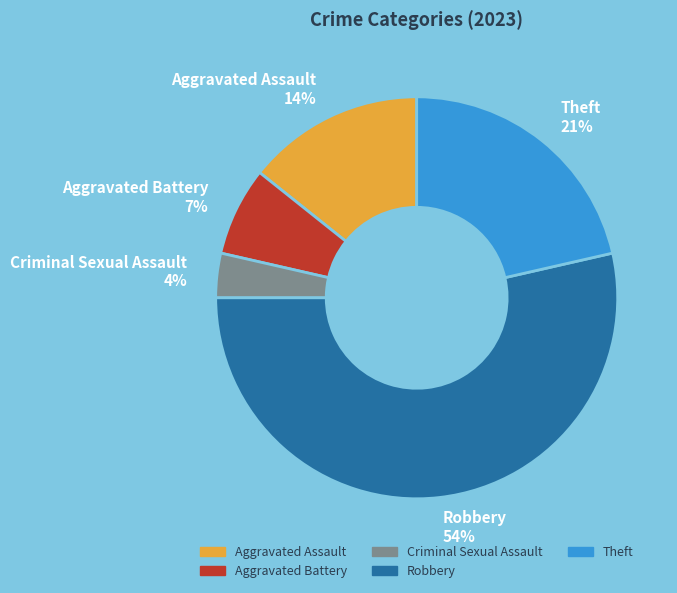

To the nearest percent, what percentage of the pie is Aggravated Assault?

14%